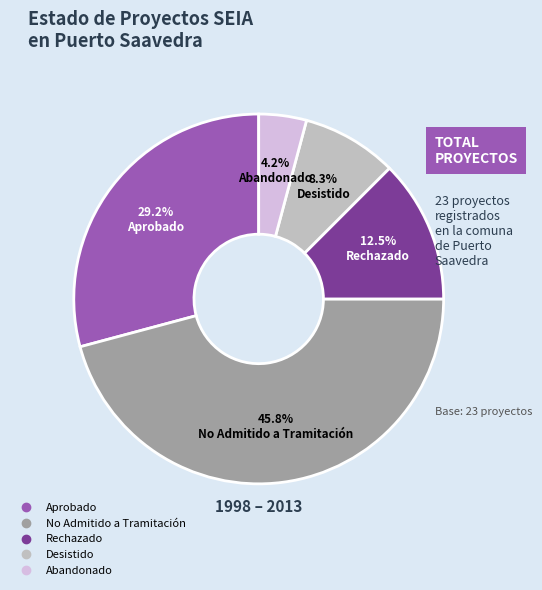

To the nearest percent, what percentage of the pie is Abandonado?

4%